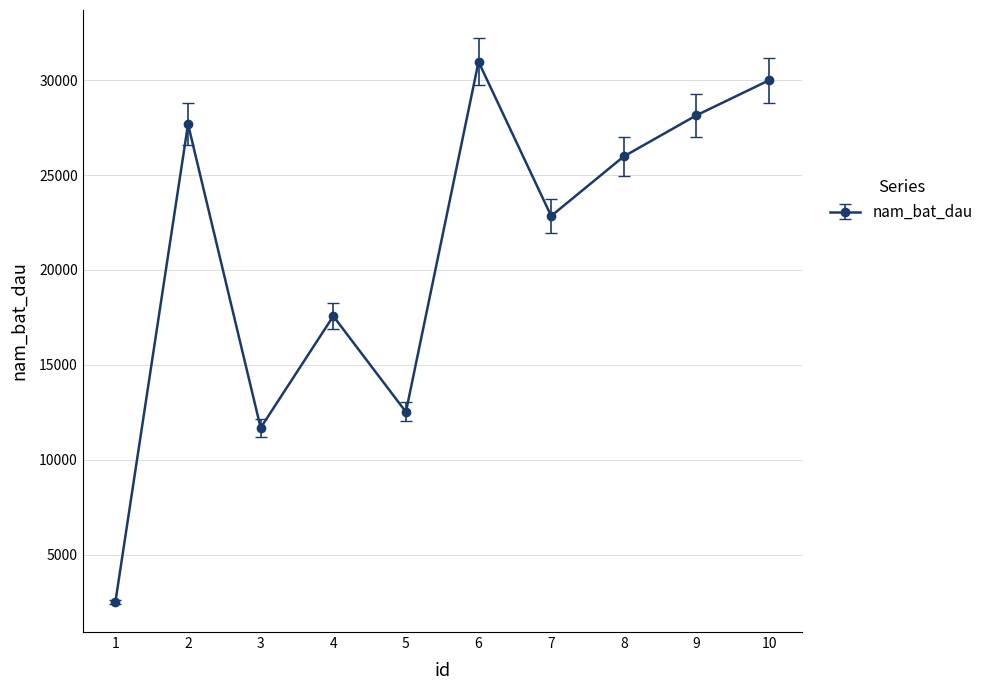

The value at 1 is 4149. True or false?

False